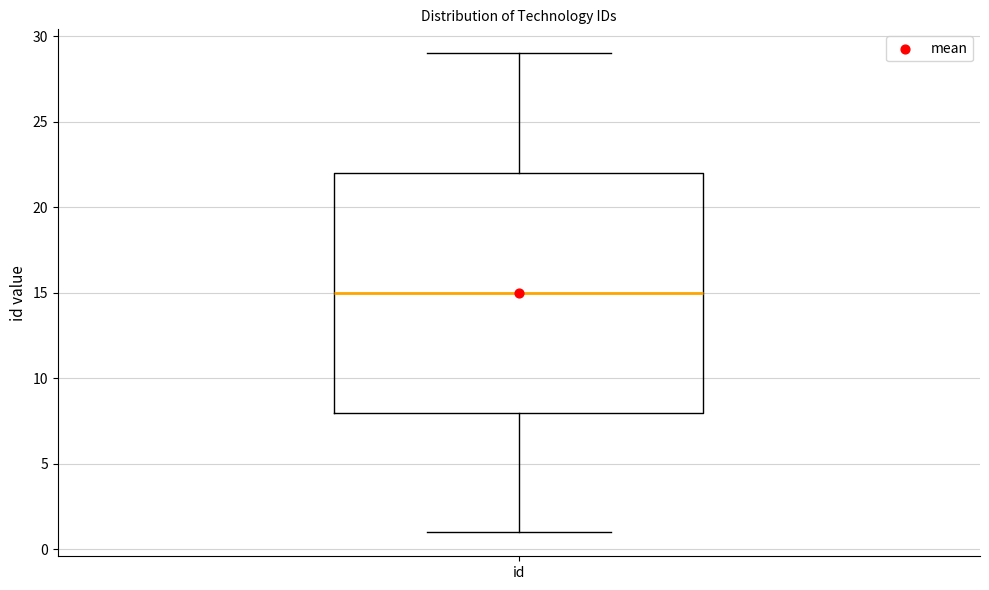

Read this box plot against the y-axis: the position of the median line, the range covered by the box, and the ends of both whiskers. The values are not printed on the chart, so give them approximately, as read against the axis.

median 15, box 8 to 22, whiskers 1 to 29